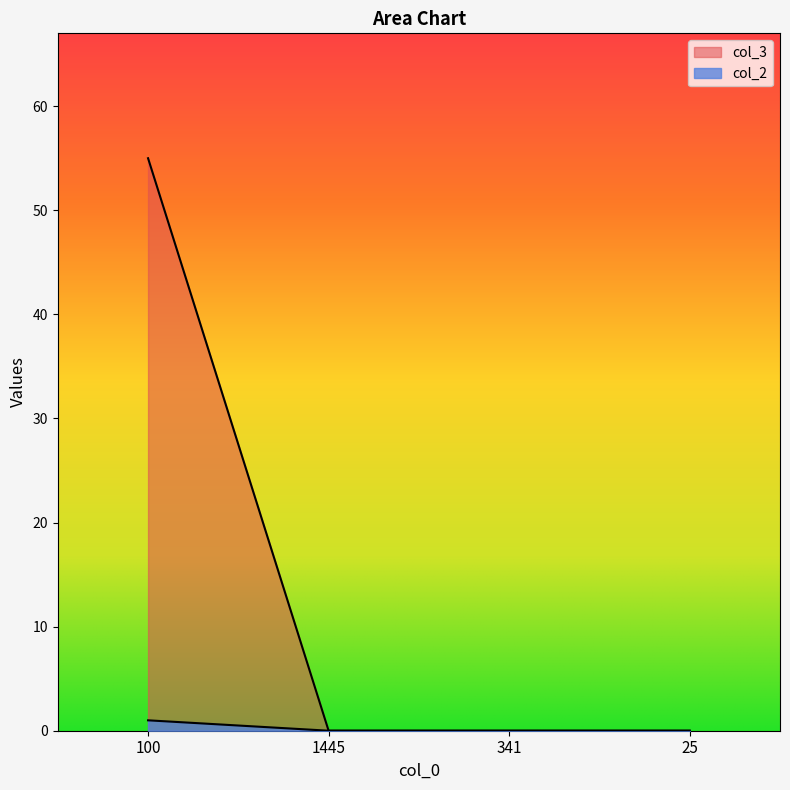

True or false: col_2 has more than 1 interior local peaks.

False